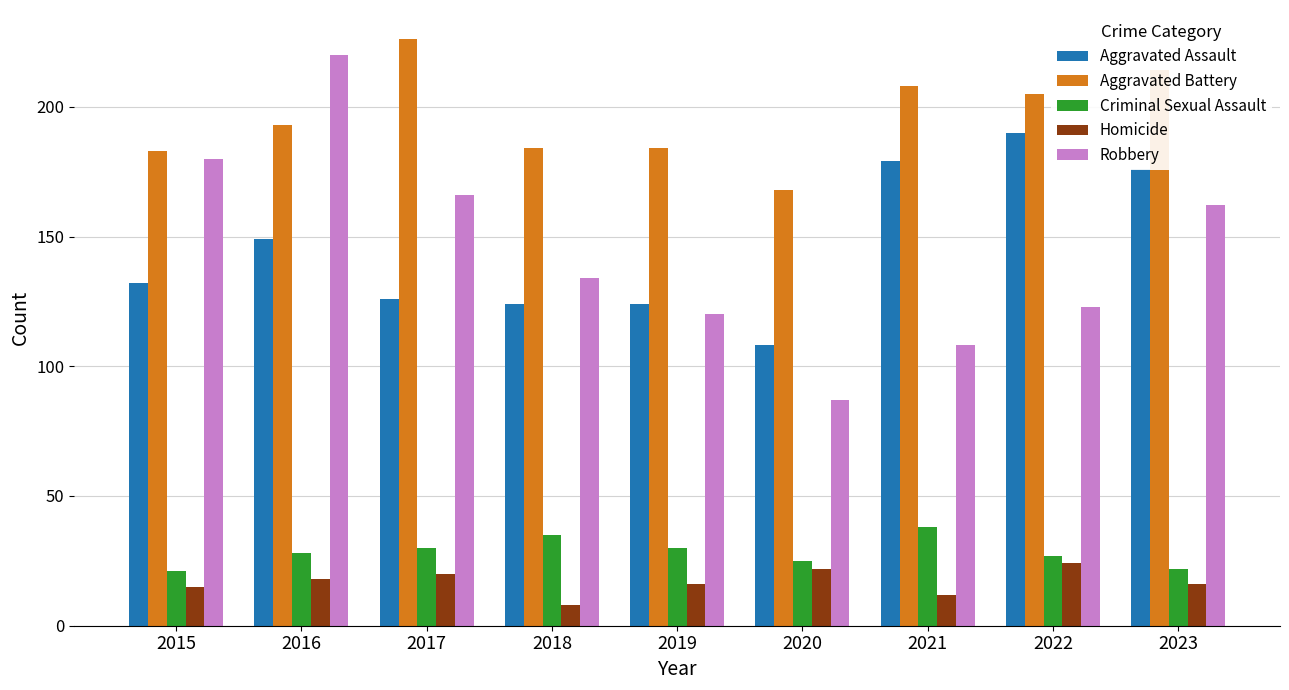

Does the chart contain any negative values?

No